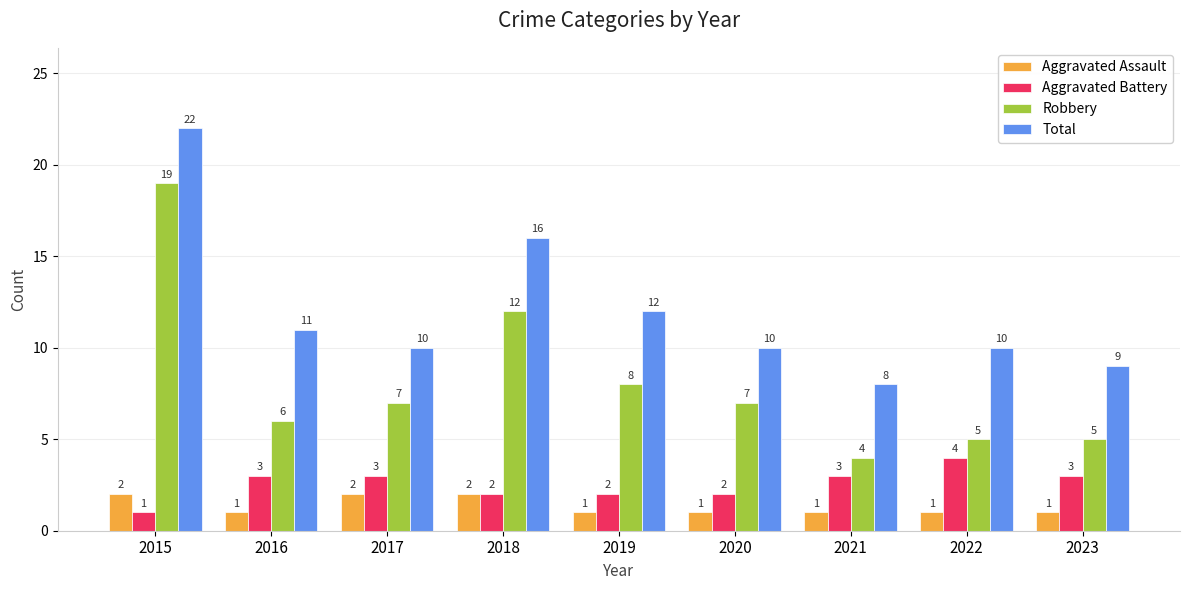

Reading right to left, what are all the values shown in this chart?

Aggravated Assault: 1	1	1	1	1	2	2	1	2
Aggravated Battery: 3	4	3	2	2	2	3	3	1
Robbery: 5	5	4	7	8	12	7	6	19
Total: 9	10	8	10	12	16	10	11	22